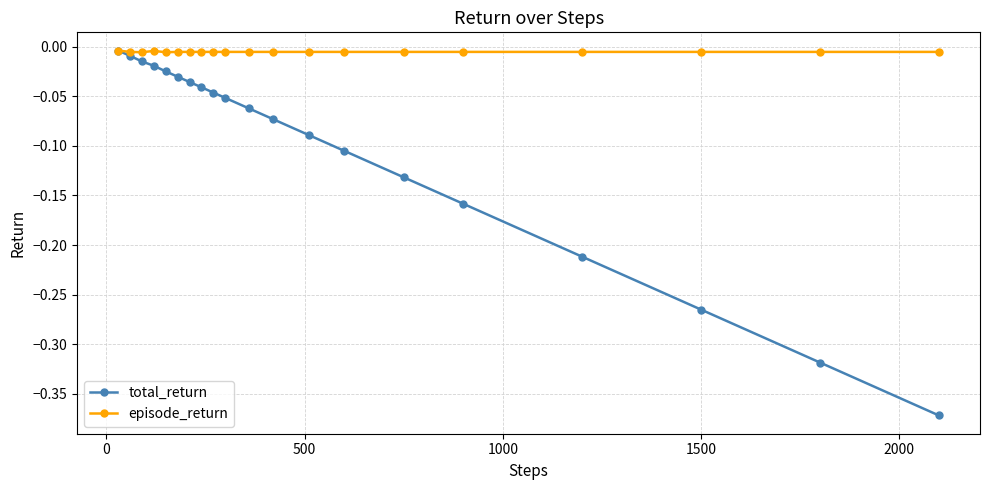

What are all the series names shown in the legend?

total_return, episode_return